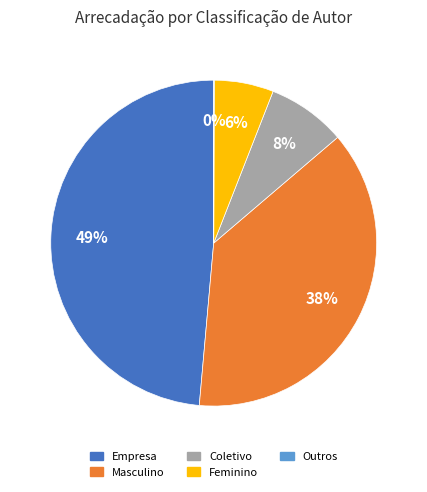

Do Feminino and Masculino together represent more than half of the pie?

No